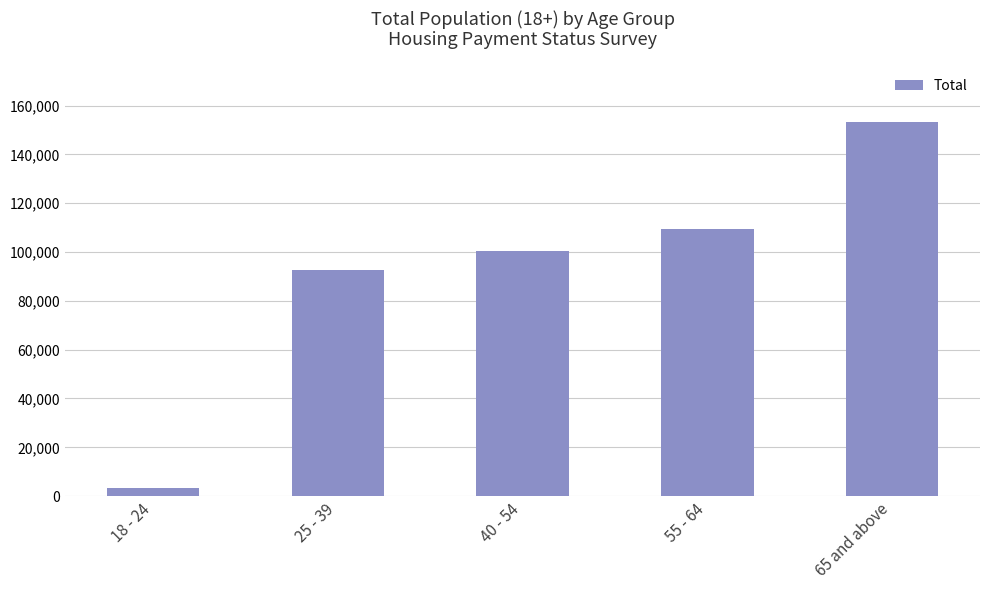

At which label is the value closest to 78165?

25 - 39